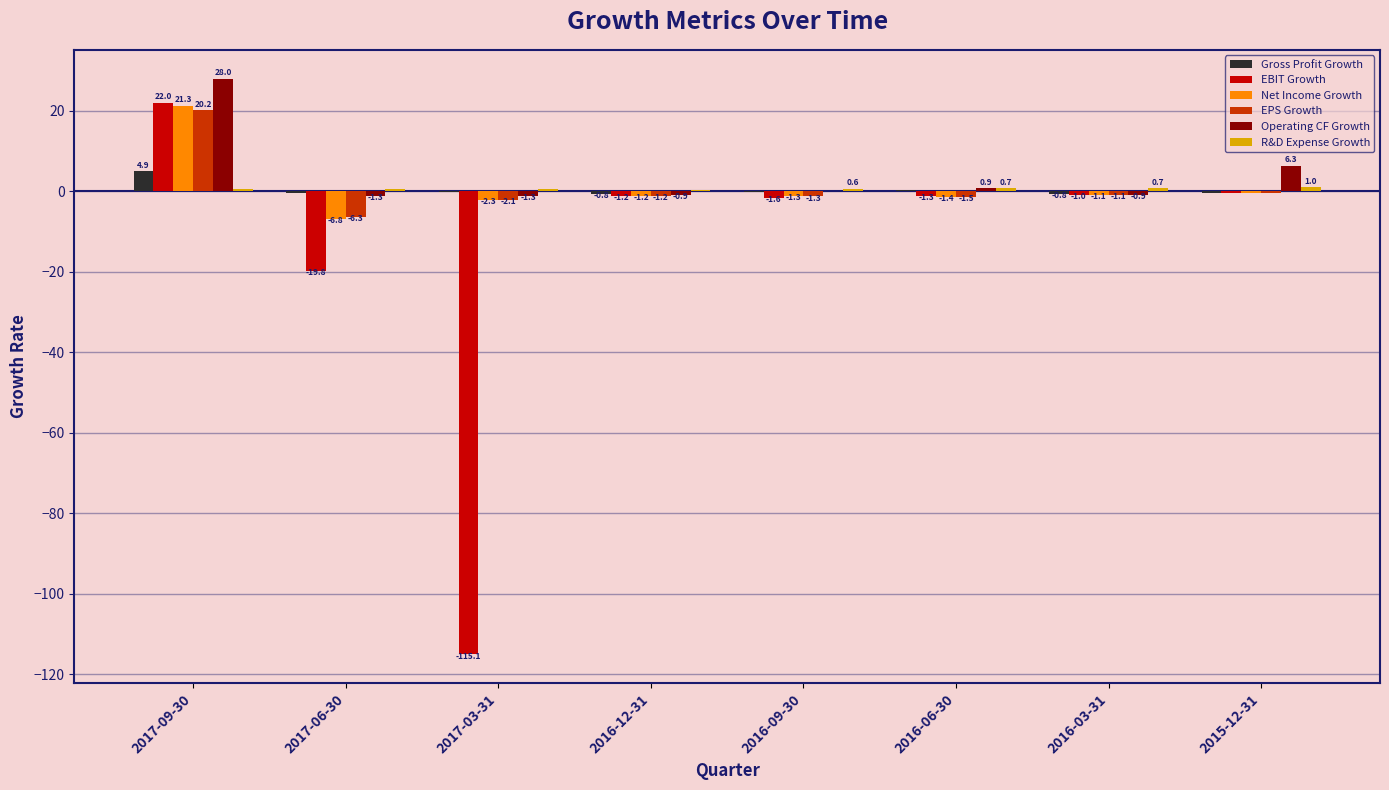

Which series has the widest spread of values?

EBIT Growth